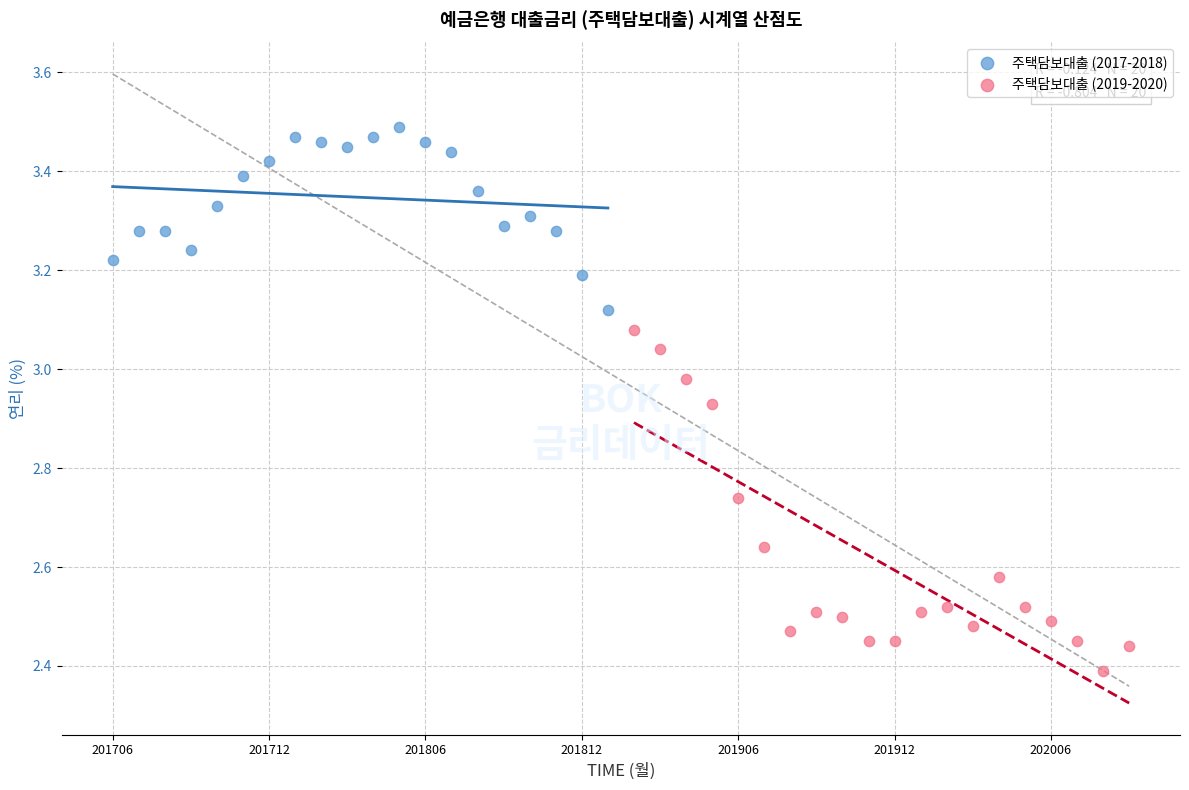

Which series reaches the maximum Y coordinate?

주택담보대출 (2017-2018)